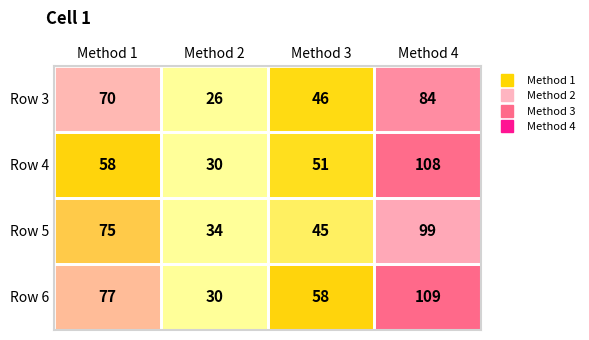

What is the difference between the maximum and second lowest values in the Row 4 series?

57